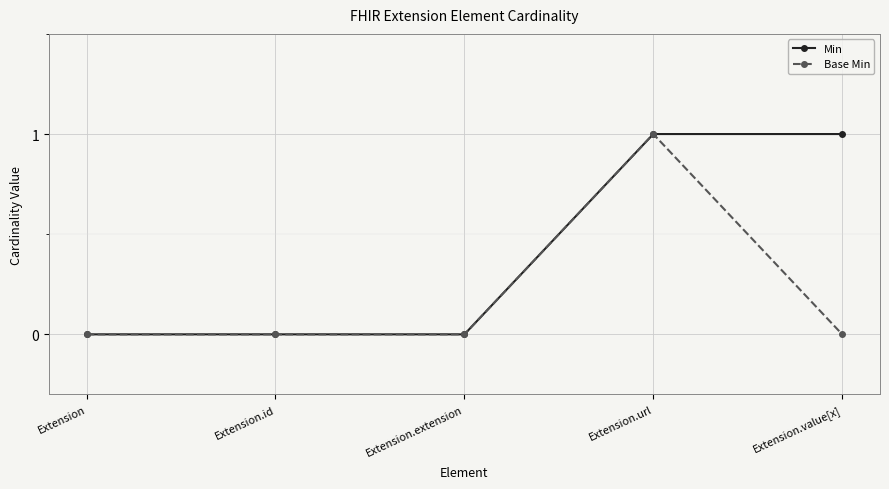

True or false: Min has a value of 0 at Extension.id.

True